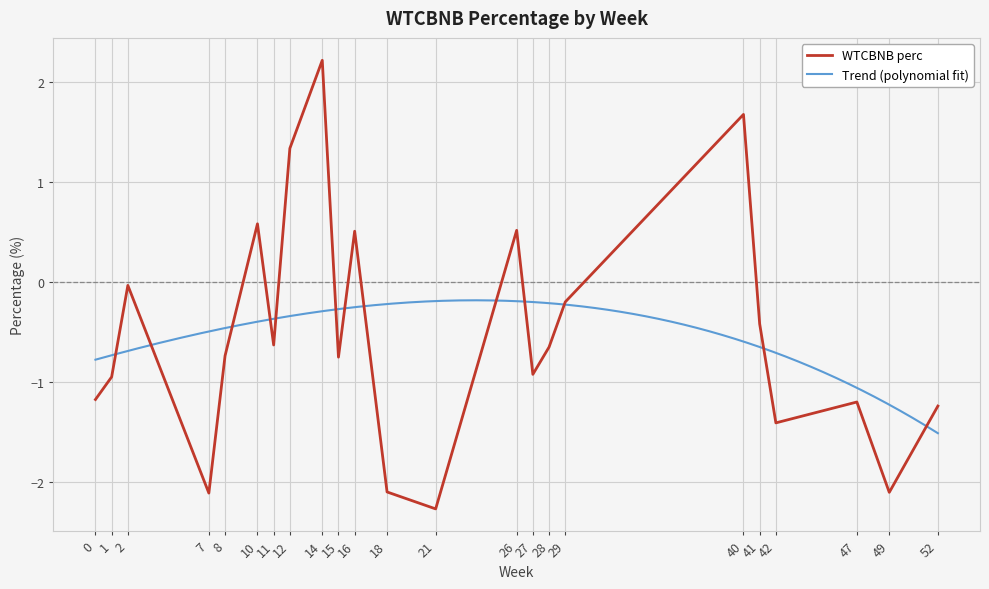

What is the label of the 35th point from the right?

41